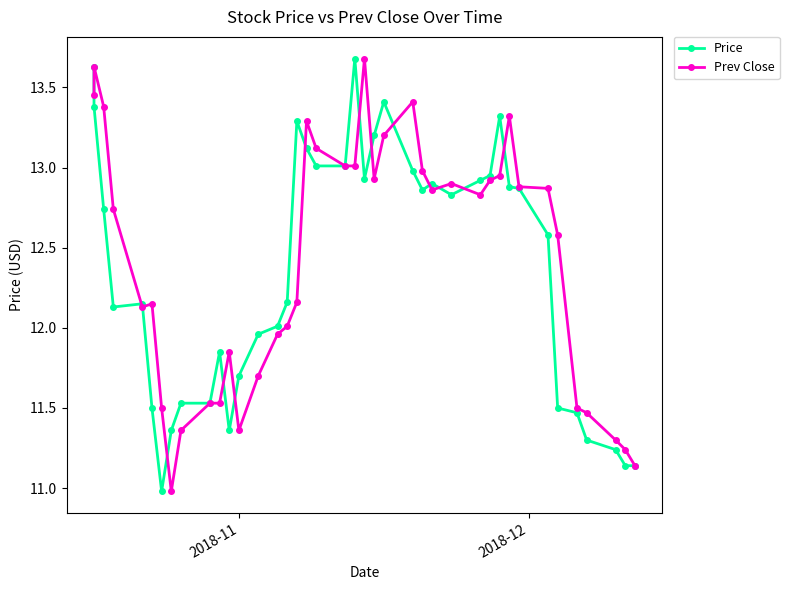

After their last crossing, which series has the higher values: Prev Close or Price?

Prev Close